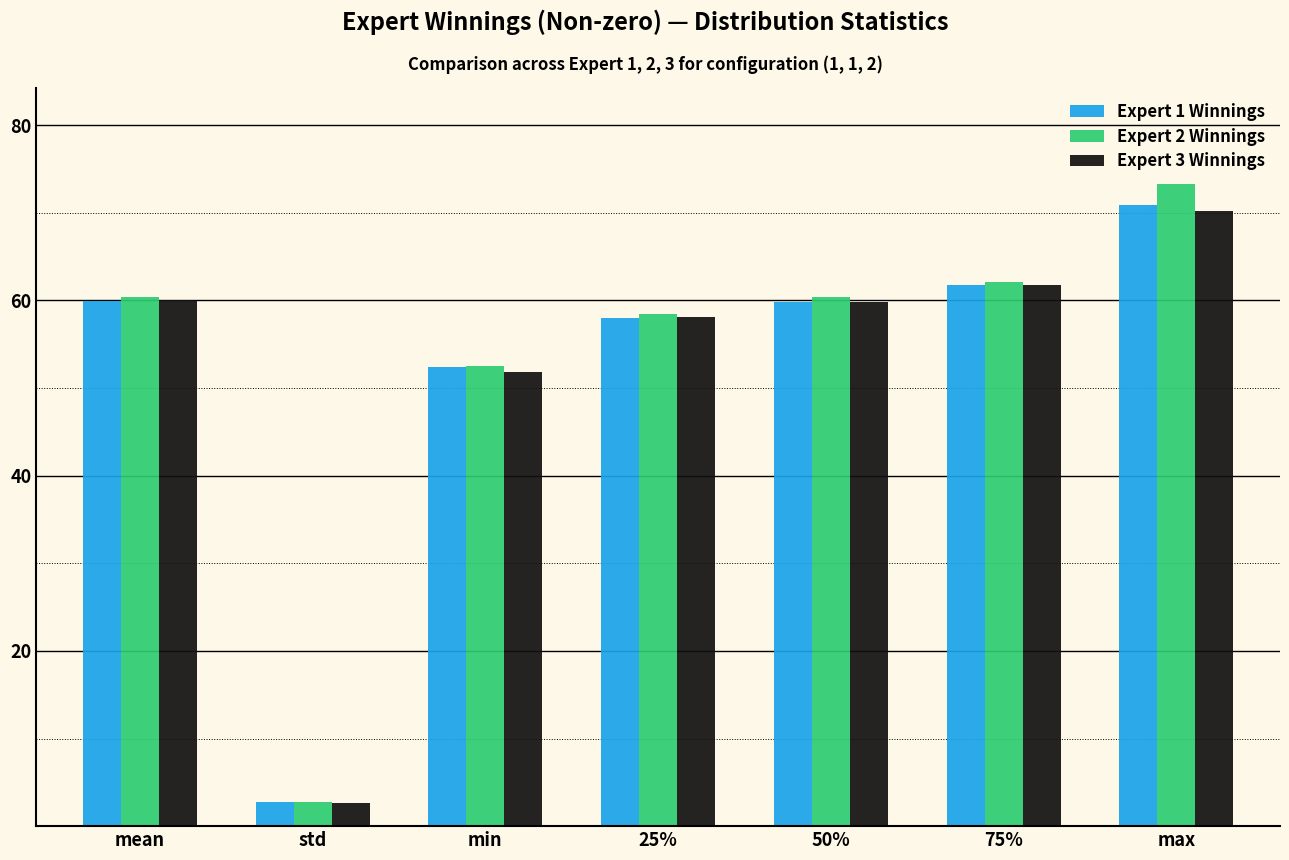

Where is Expert 3 Winnings nearest to the value 36?

min